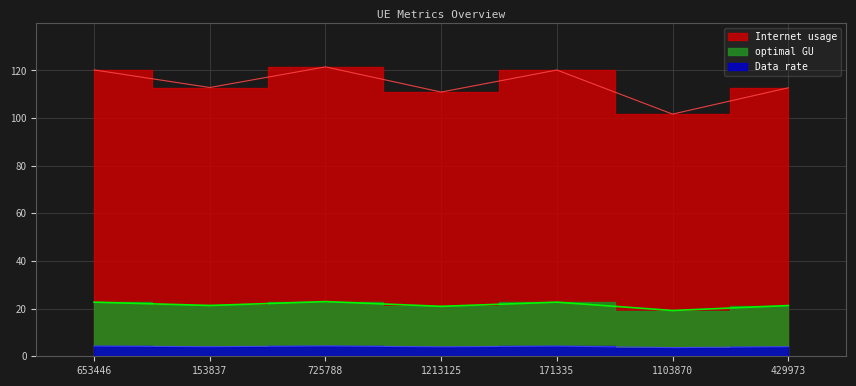

What is the label of the 1st point from the left?

653446